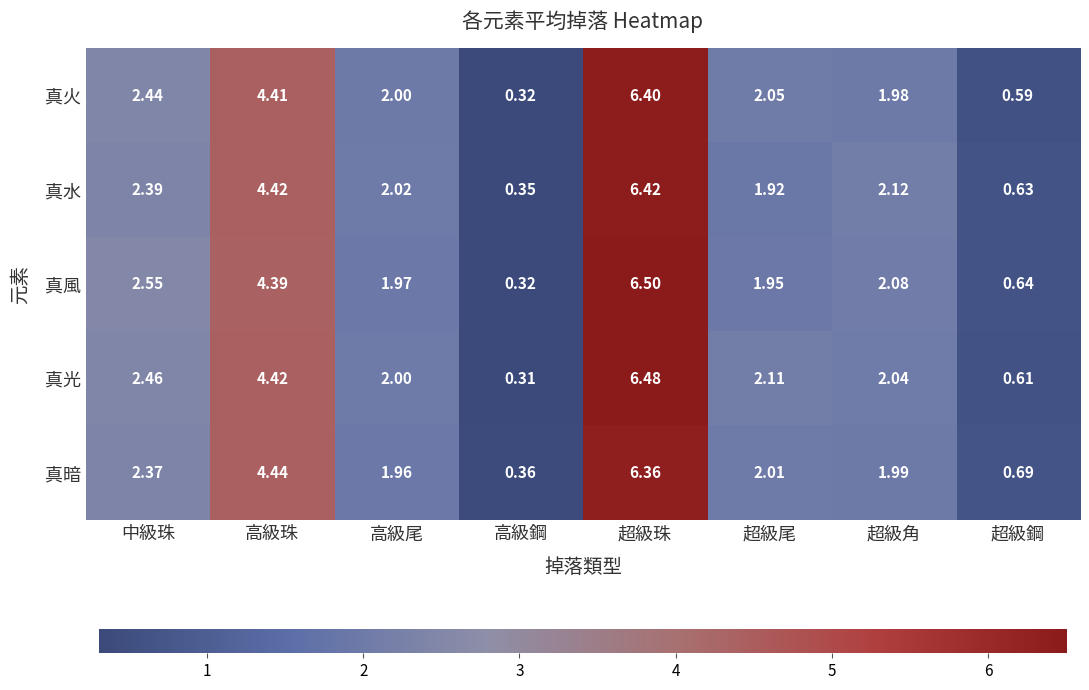

Rank the series at 超級角 from lowest to highest value.

真火, 真暗, 真光, 真風, 真水